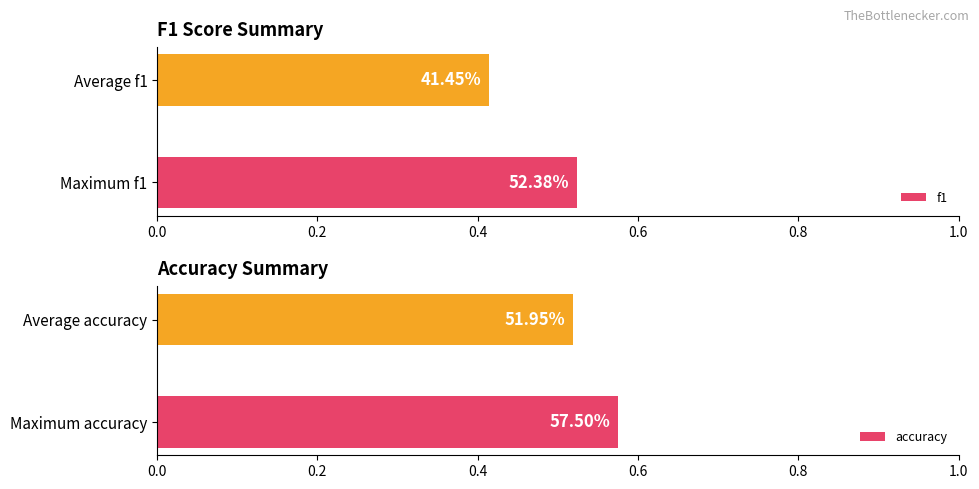

List the series in order of their peak value, highest first.

accuracy, f1